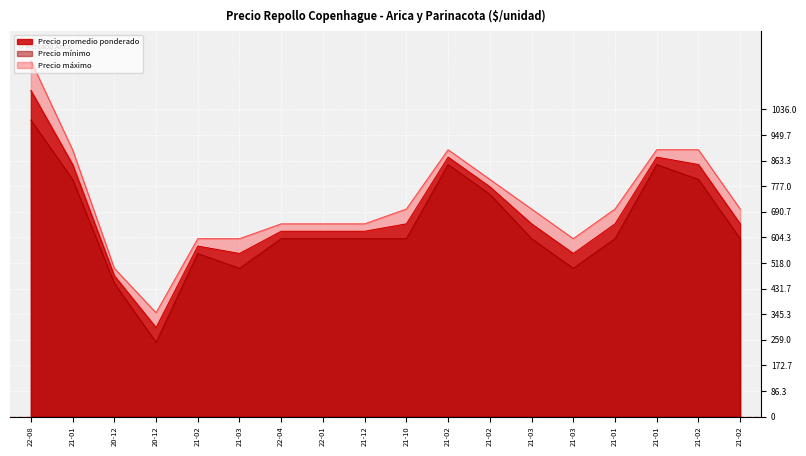

Reading right to left, transcribe all the data shown in this chart.

Precio promedio ponderado: 650	850	875	650	550	650	775	875	650	625	625	625	550	575	300	475	850	1100
Precio mínimo: 600	800	850	600	500	600	750	850	600	600	600	600	500	550	250	450	800	1000
Precio máximo: 700	900	900	700	600	700	800	900	700	650	650	650	600	600	350	500	900	1200